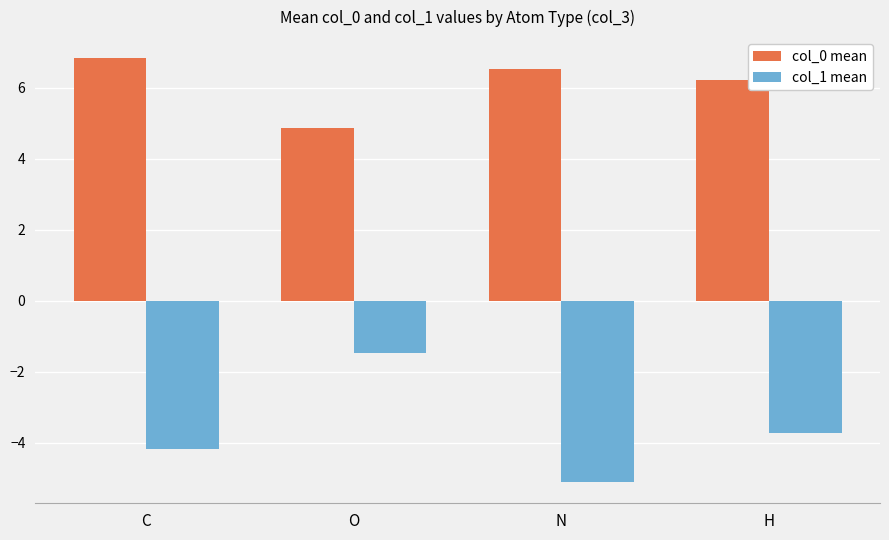

What is the sum of the col_0 mean values at C and N?

13.3